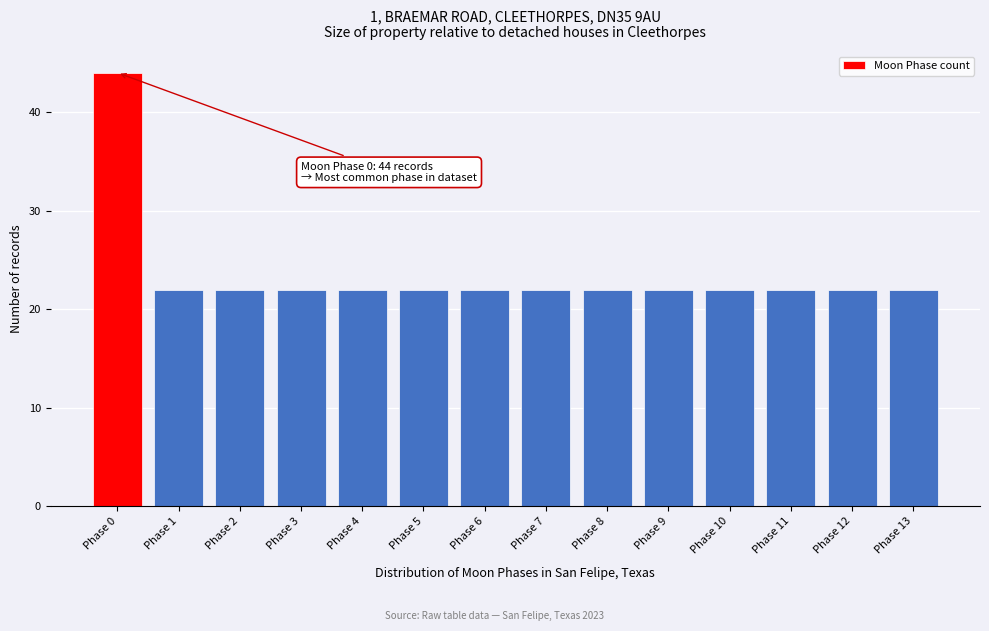

Reading left to right, list all the values displayed in this chart.

44	22	22	22	22	22	22	22	22	22	22	22	22	22